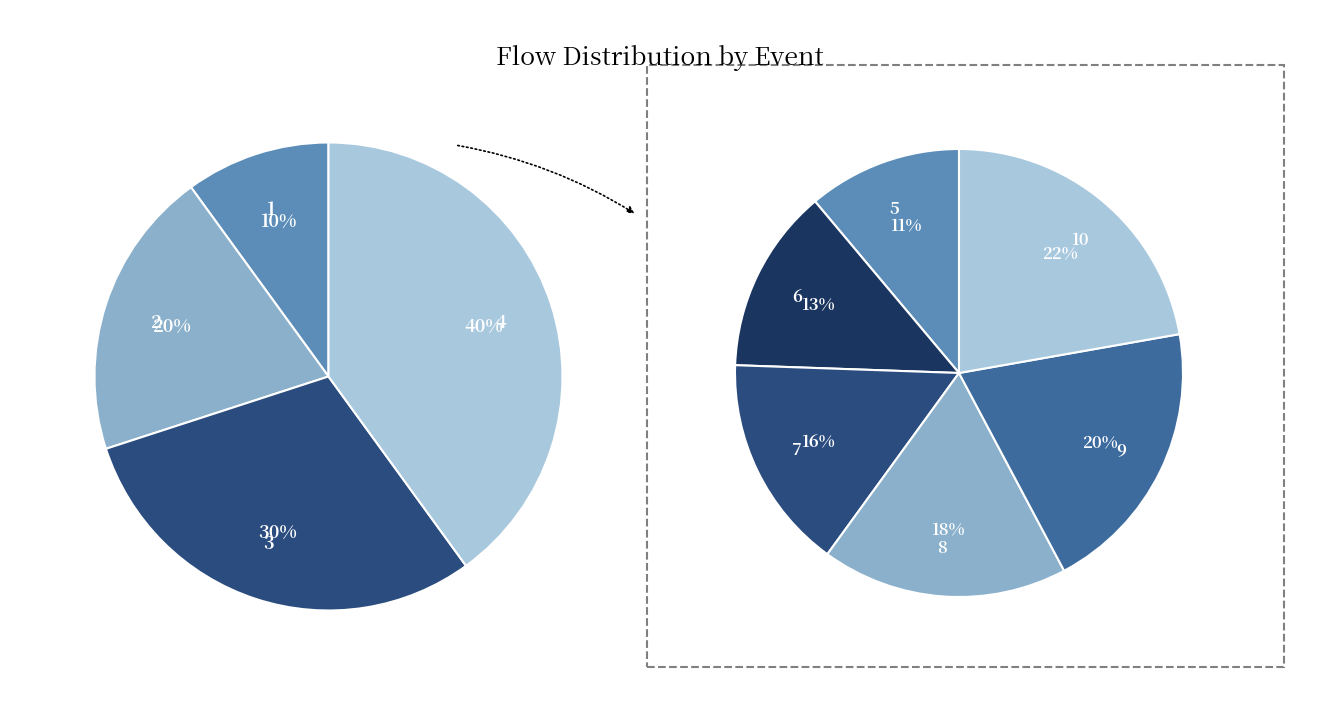

Approximately how many times larger is the value at 5 compared to 8?

0.6